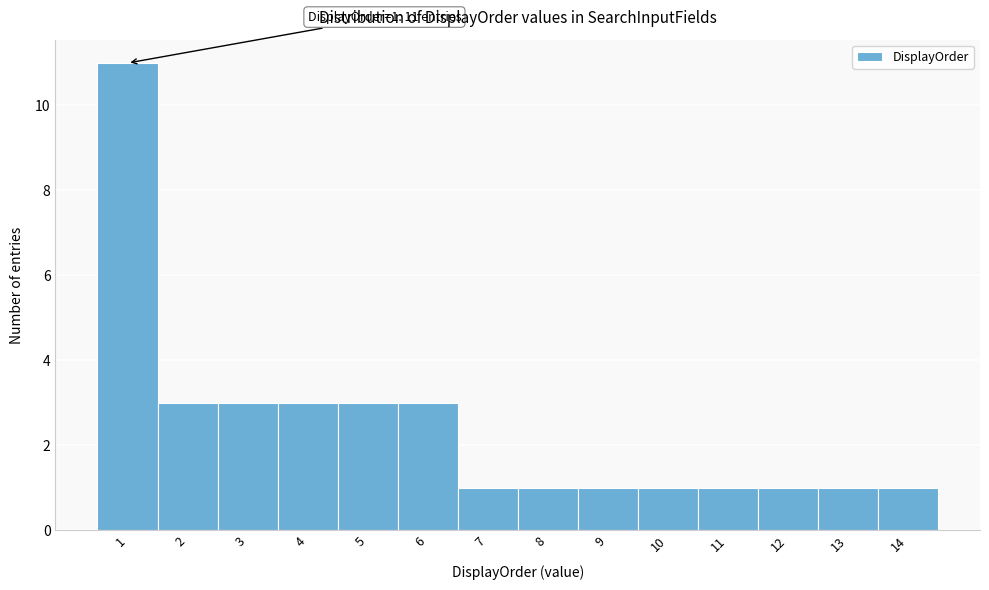

Over which range of the x-axis is the bar tallest?

0.5 to 1.5